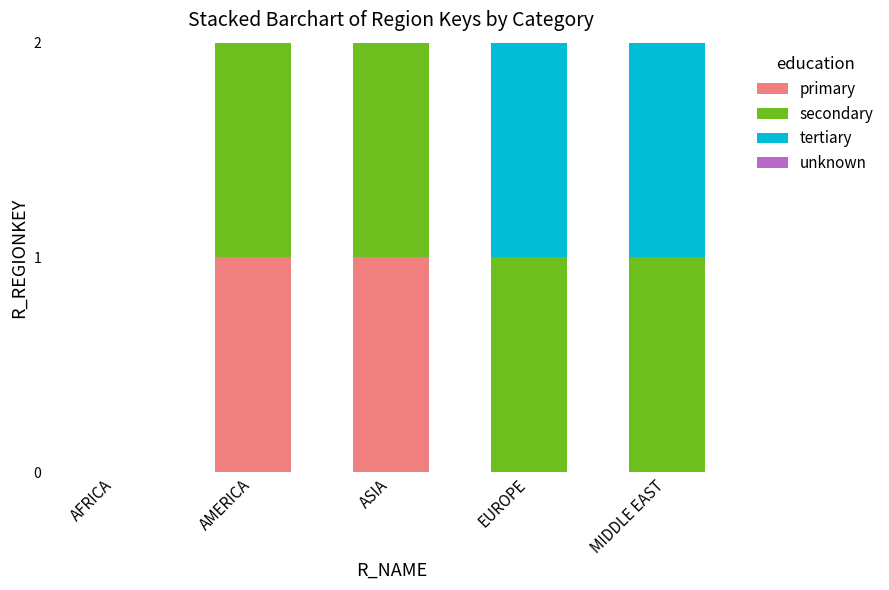

The value of primary at AFRICA is 0. True or false?

True